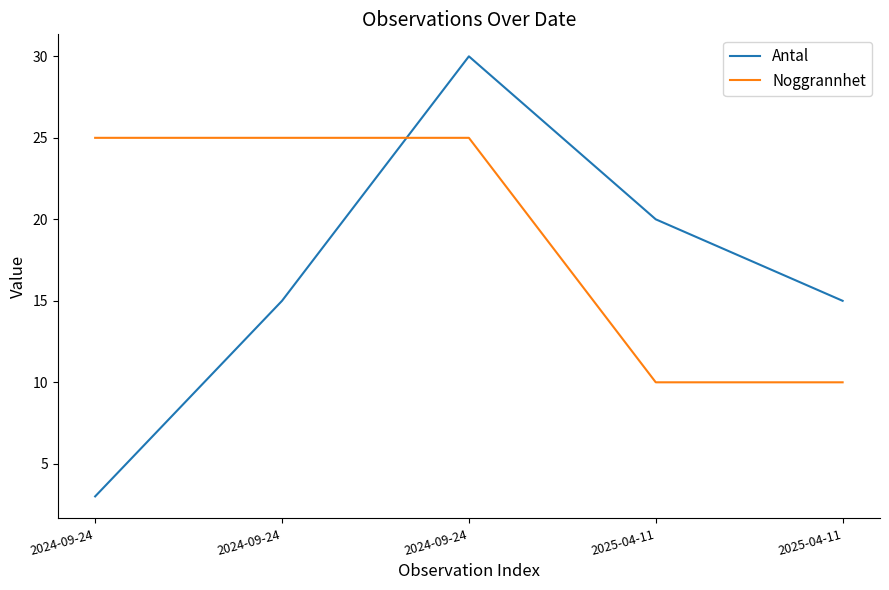

Which category has the lowest value across all series?

2024-09-24